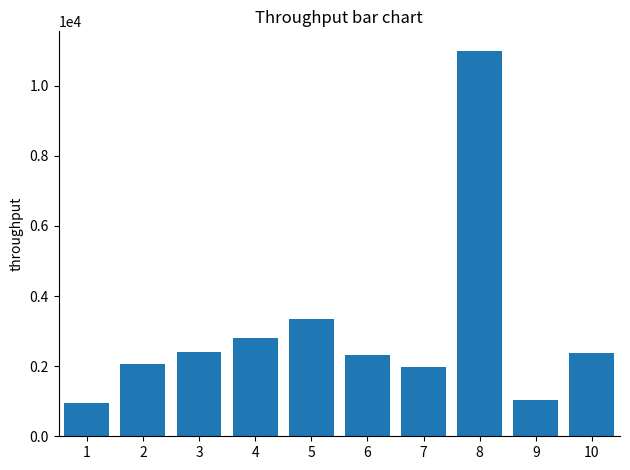

Where does the data first go above 2380?

3